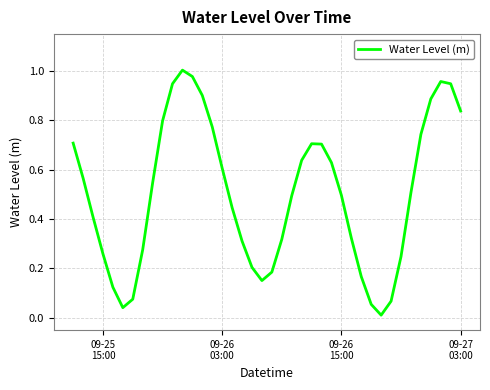

Does the chart display data point markers on the line(s)?

No